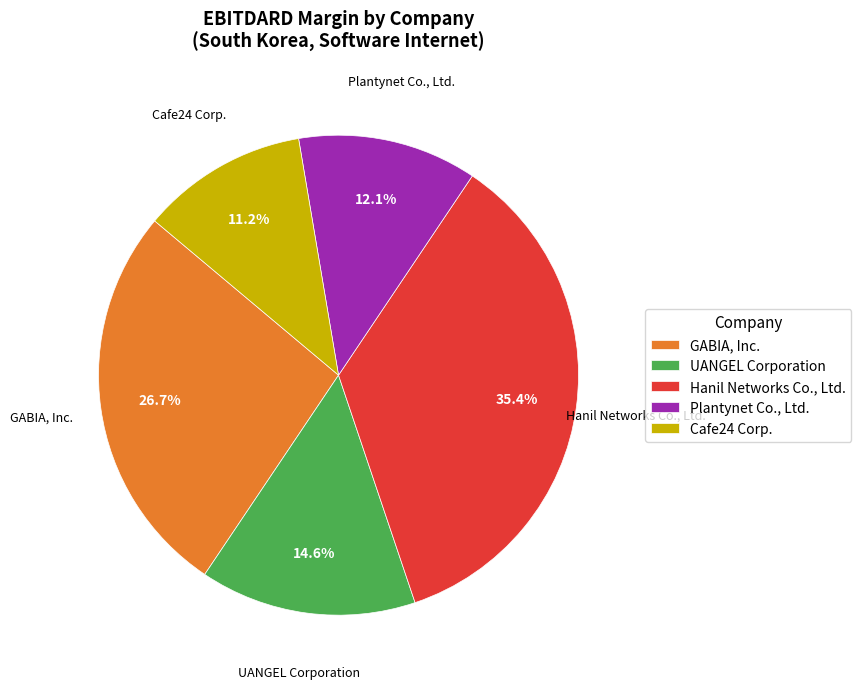

Rank the categories by value from lowest to highest.

Cafe24 Corp., Plantynet Co., Ltd., UANGEL Corporation, GABIA, Inc., Hanil Networks Co., Ltd.